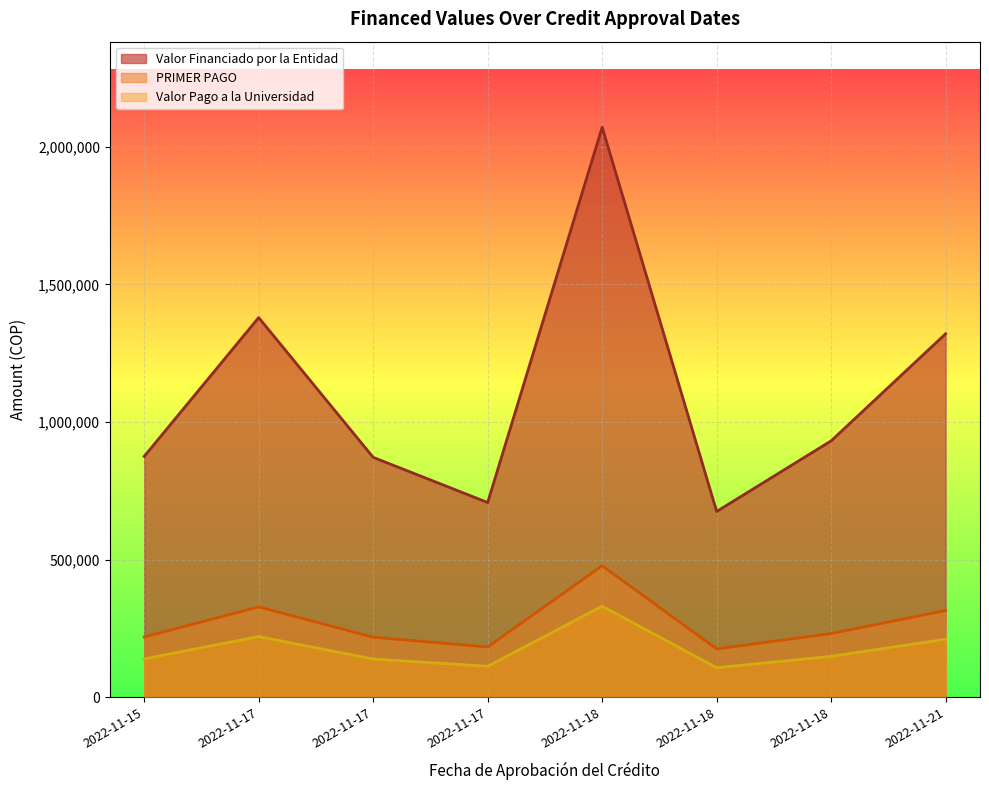

At which category is the sum across all series the highest?

2022-11-18